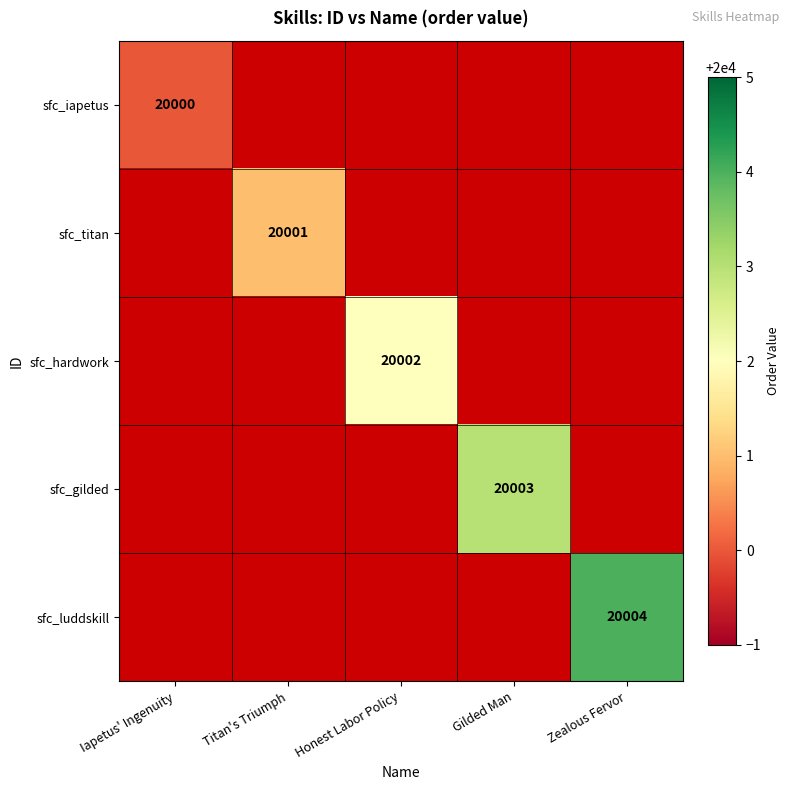

Which has a higher value, Zealous Fervor or Honest Labor Policy?

Honest Labor Policy